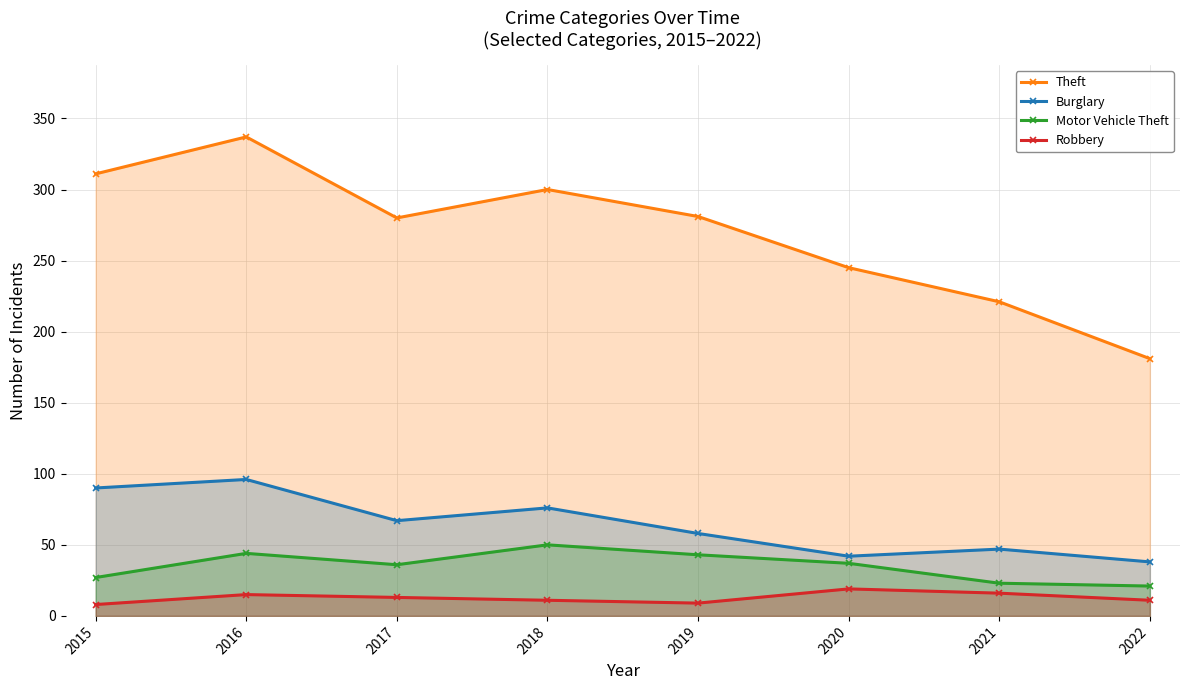

At which label does Motor Vehicle Theft first exceed 37?

2016